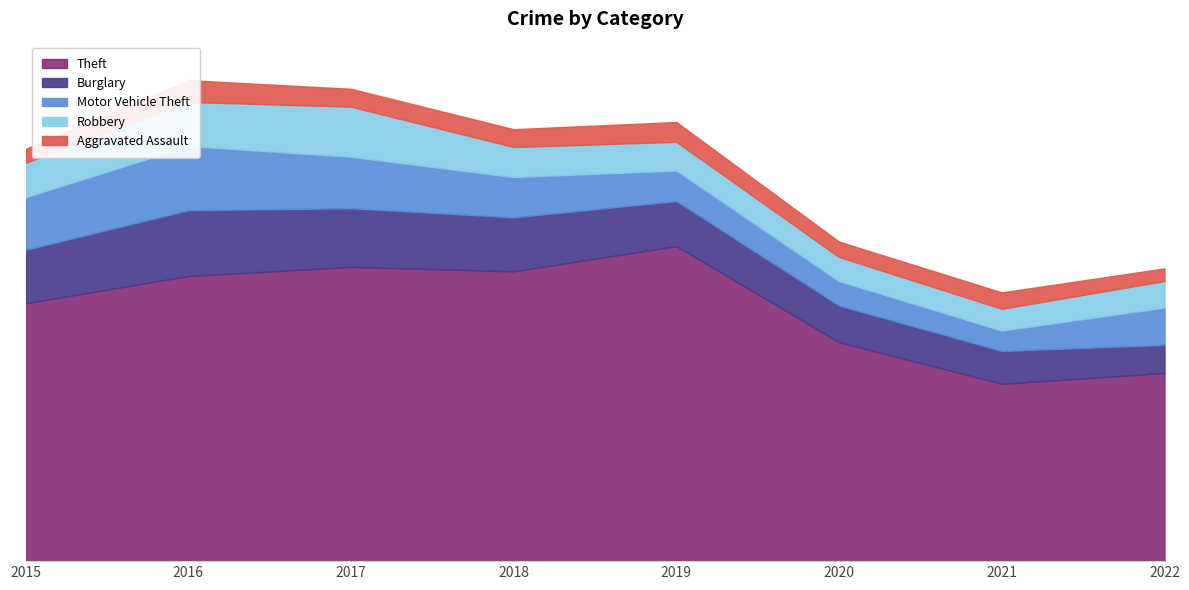

True or false: Robbery and Theft intersect in this chart.

False